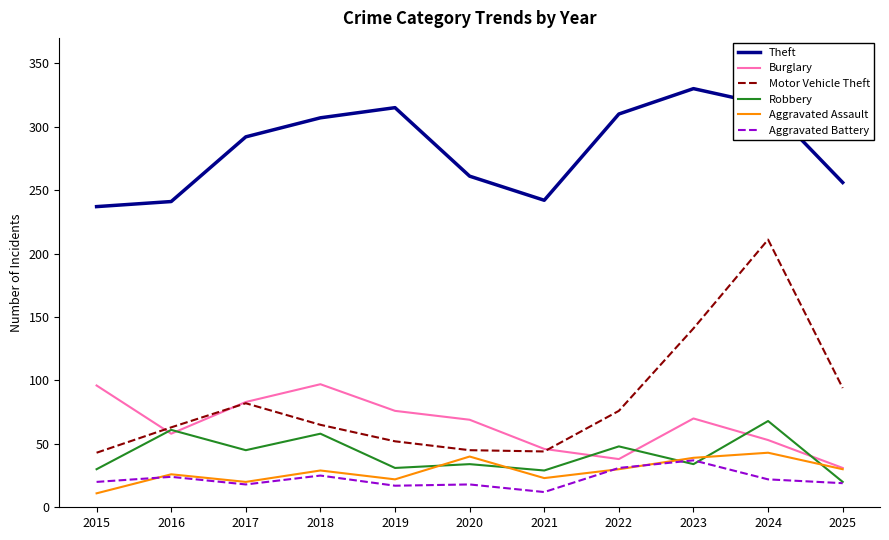

At which category is the sum across all series the highest?

2024